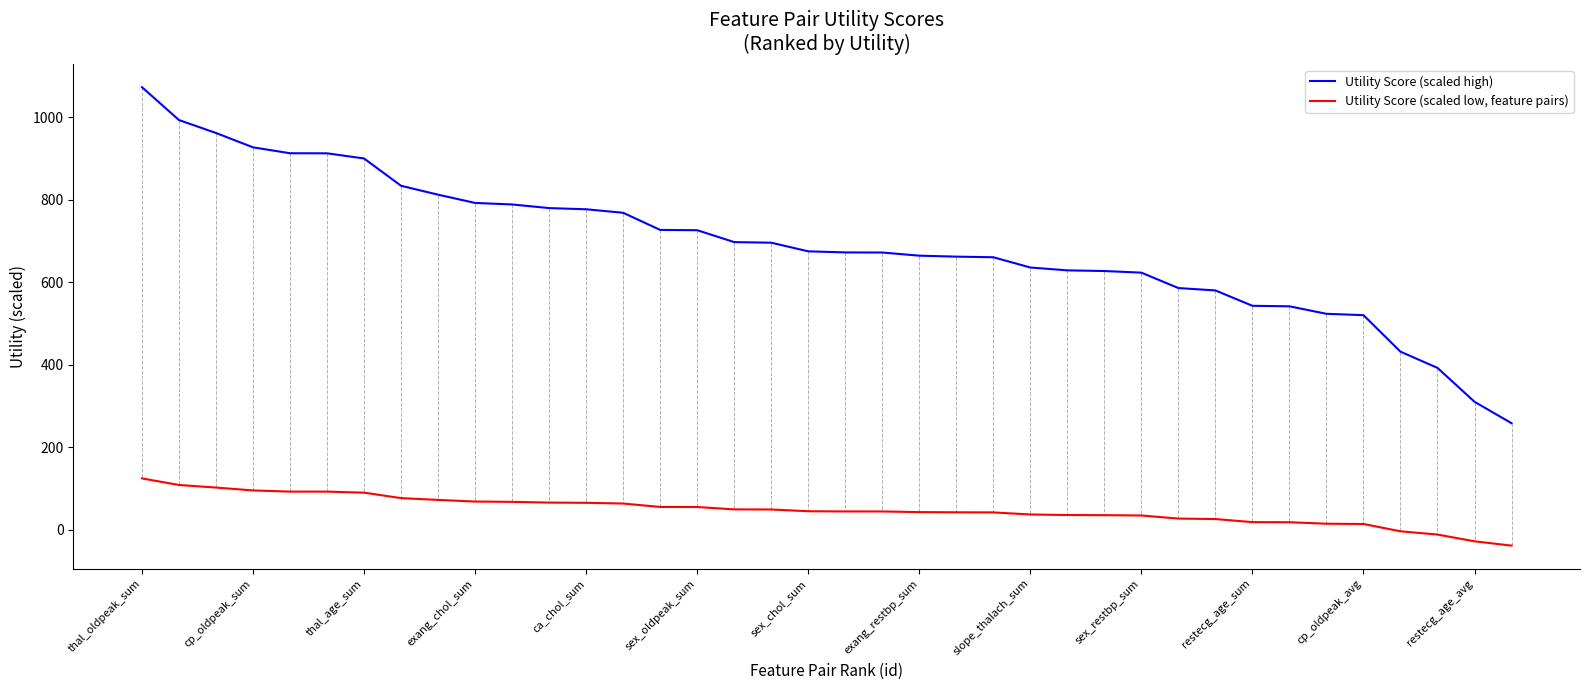

Rank the series by their average value, from highest to lowest.

Utility Score (scaled high), Utility Score (scaled low, feature pairs)